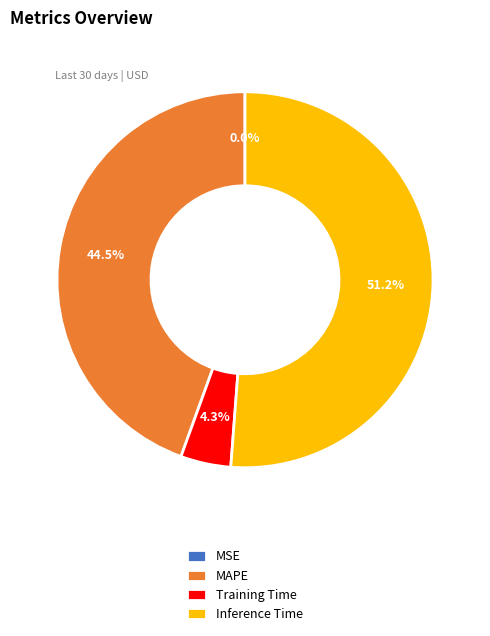

Which category has the biggest portion of the pie?

Inference Time